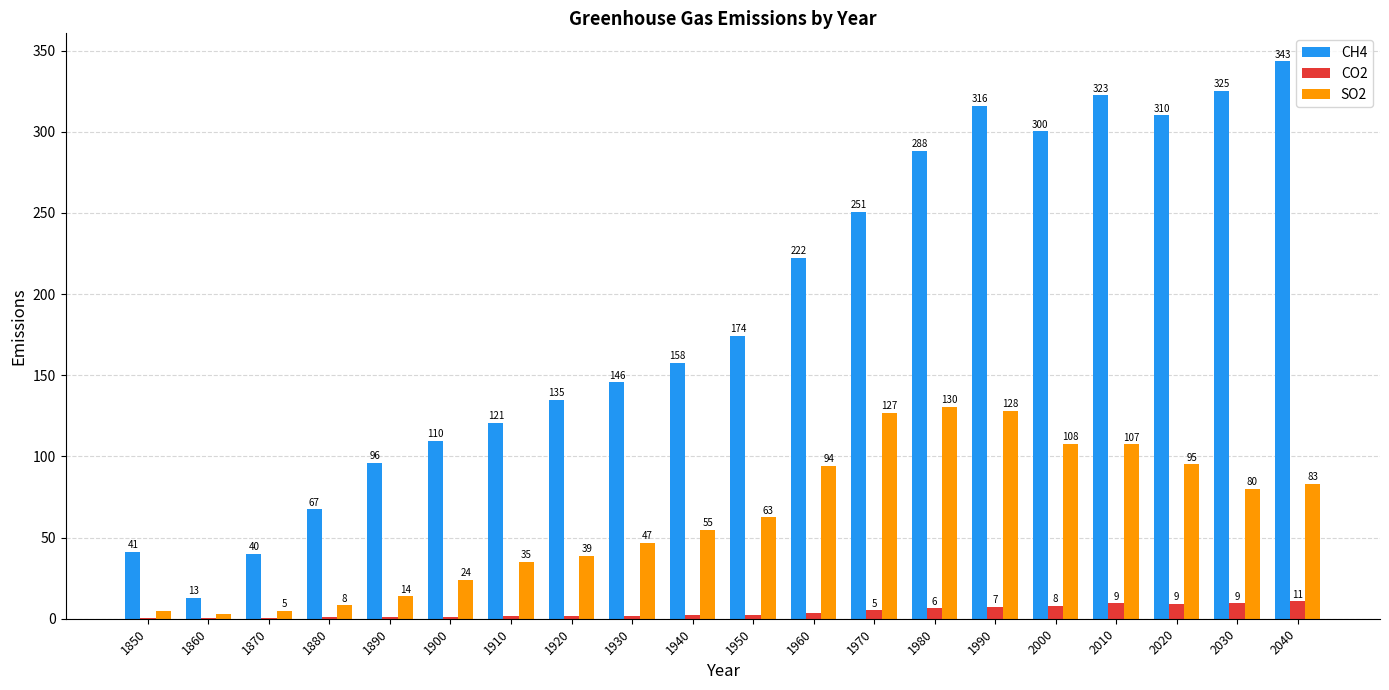

True or false: SO2 has a value of 54.0 at 2010.

False